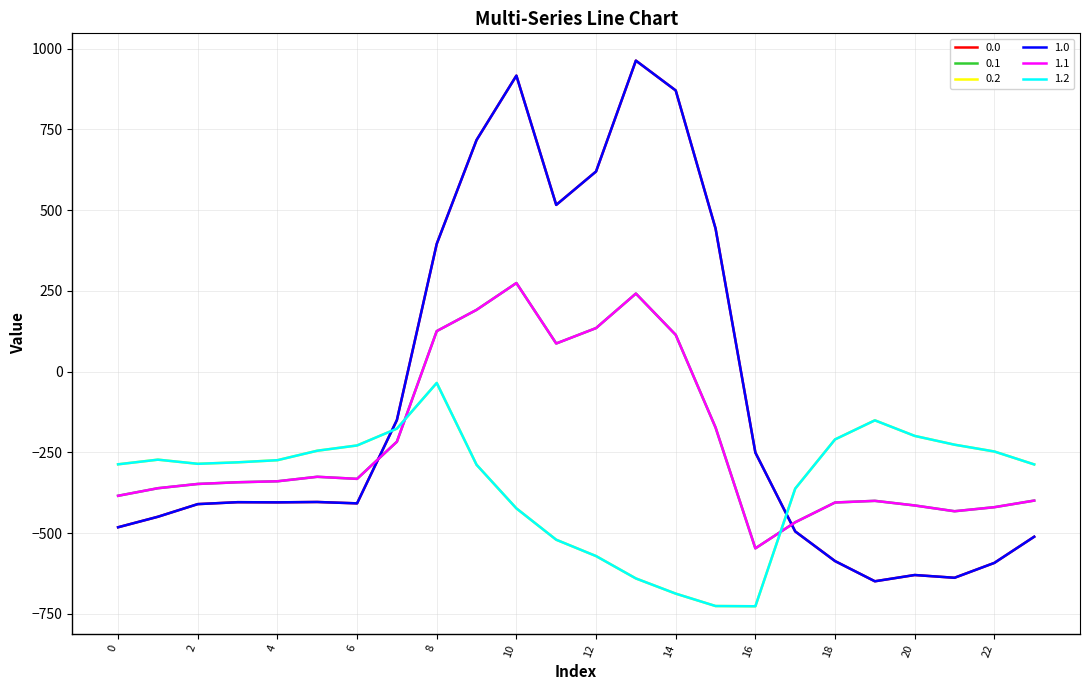

Where is 0.1 nearest to the value -136?

15